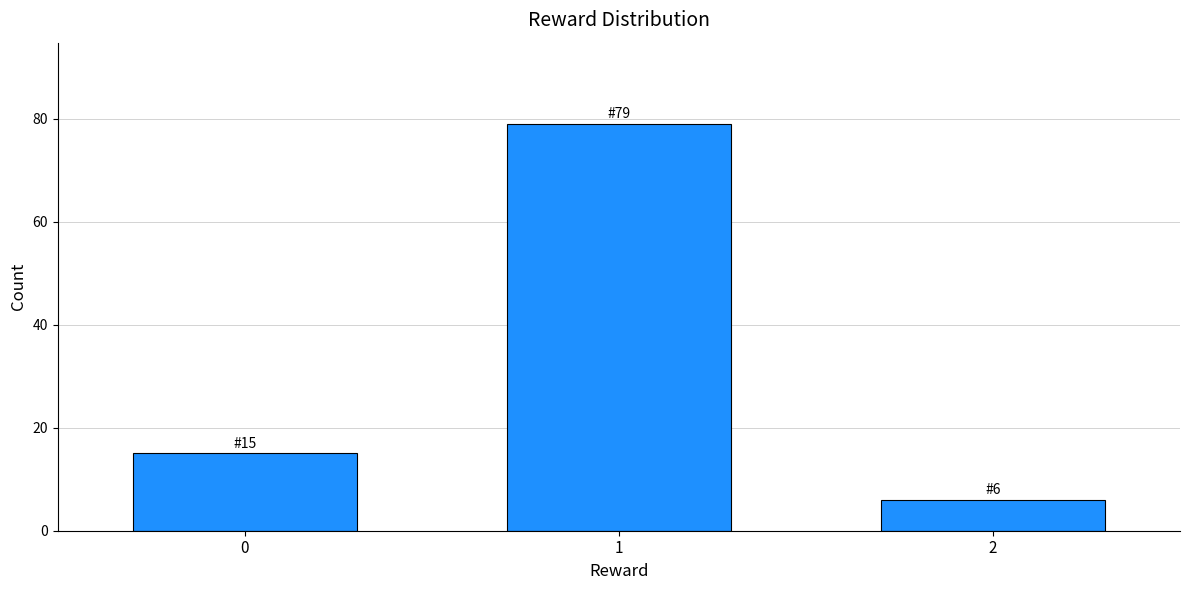

Reading left to right, transcribe all the data shown in this chart.

15	79	6